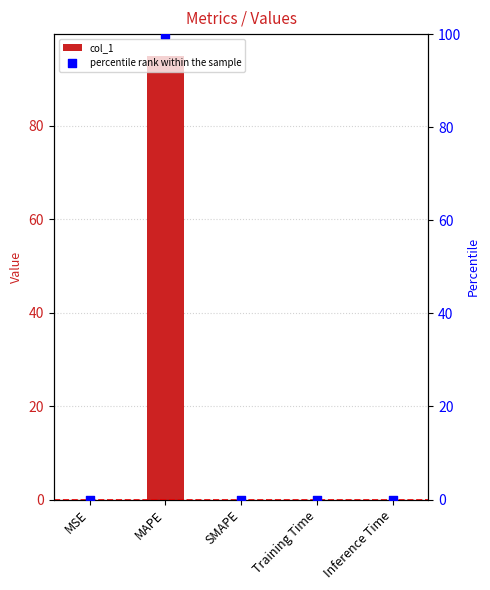

At how many categories does at least one series exceed 52?

1